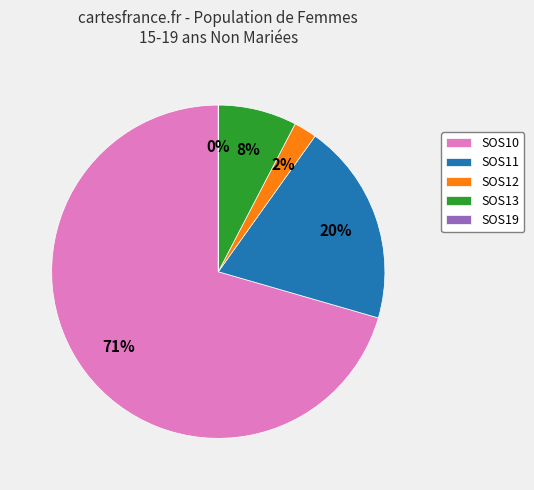

To the nearest percent, what is the average slice percentage?

20%